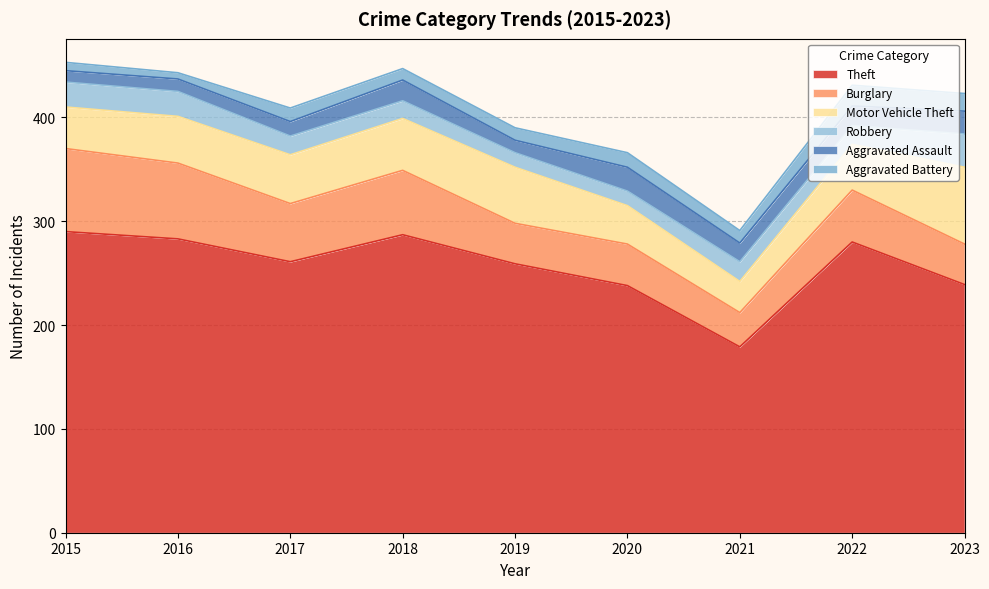

Is it true that Burglary equals 68 at 2020?

False